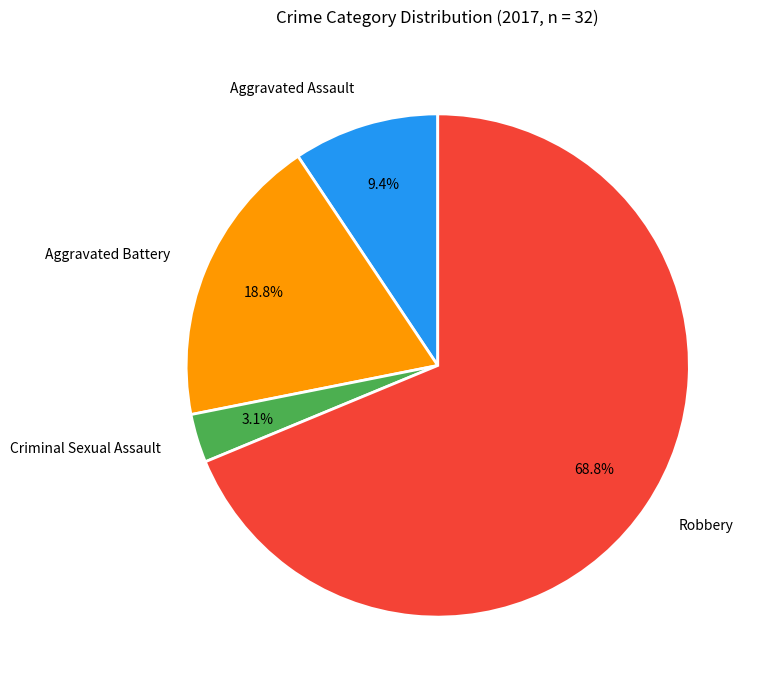

Is there a majority slice in this chart?

Yes